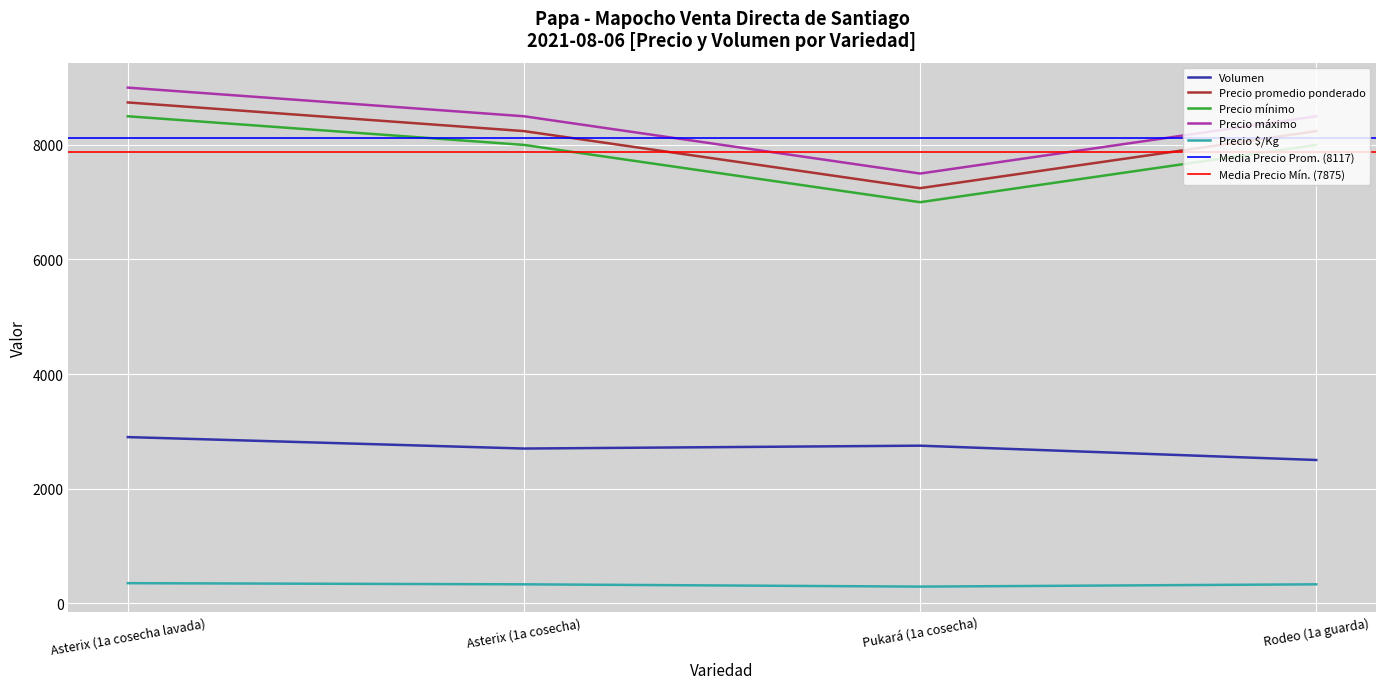

True or false: Precio máximo has a value of 8500 at Rodeo (1a guarda).

True